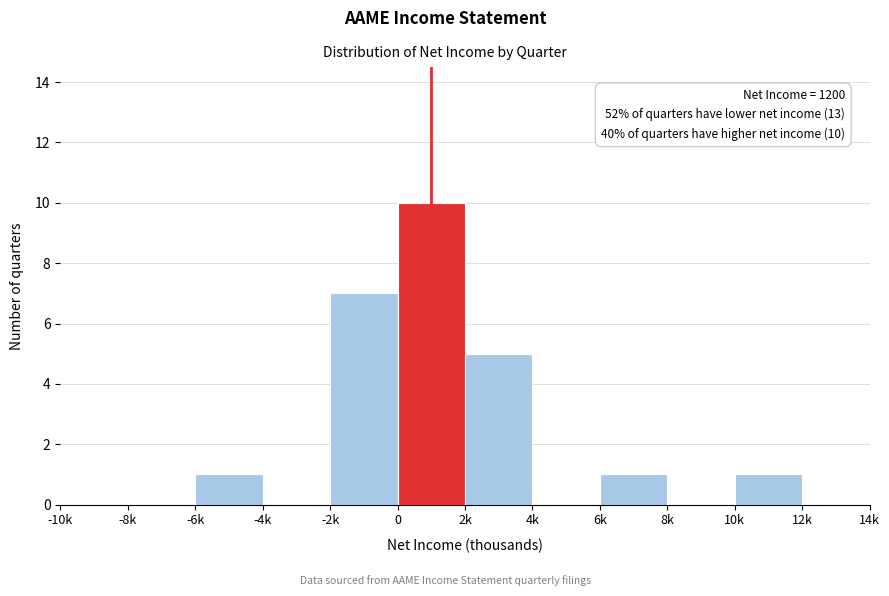

Reading left to right, list all the values displayed in this chart.

-10k=0	-8k=0	-6k=1	-4k=0	-2k=7	0=10	2k=5	4k=0	6k=1	8k=0	10k=1	12k=0